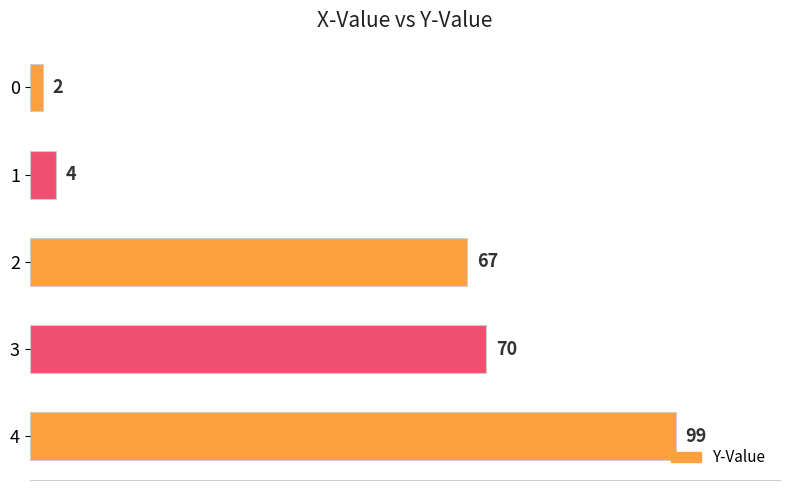

What is the value of the 2nd bar from the top?

4